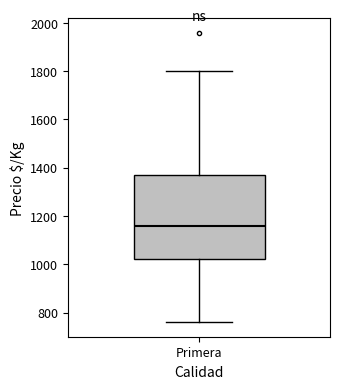

Where does the lower whisker of the box for Primera end on the y-axis? The values are not printed on the chart, so give them approximately, as read against the axis.

760